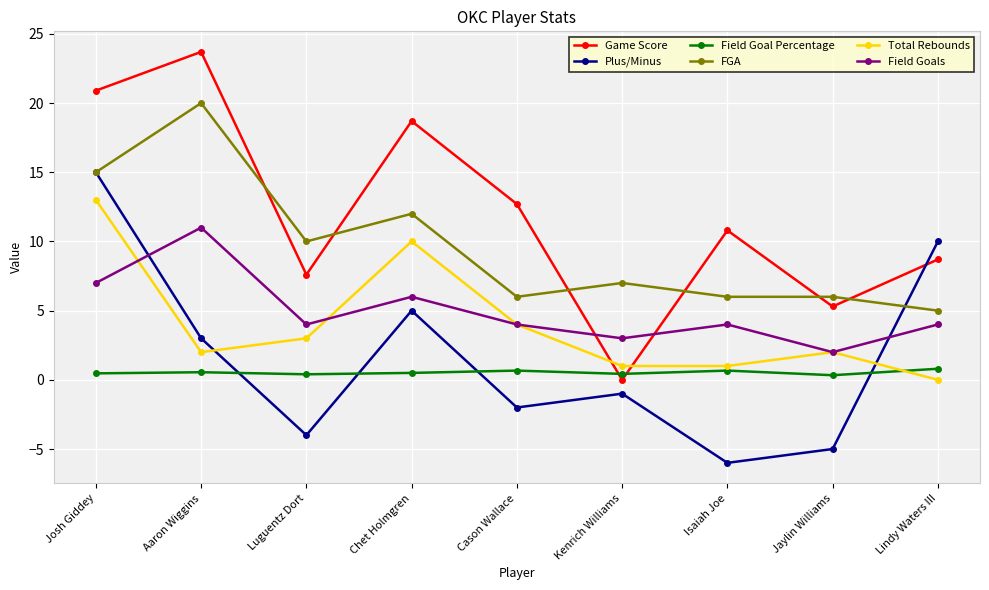

True or false: Field Goals and FGA cross at least once.

False